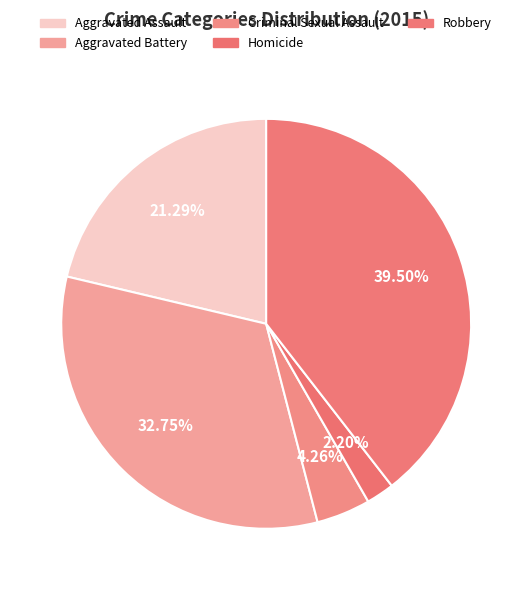

How many slices are in this pie chart?

5